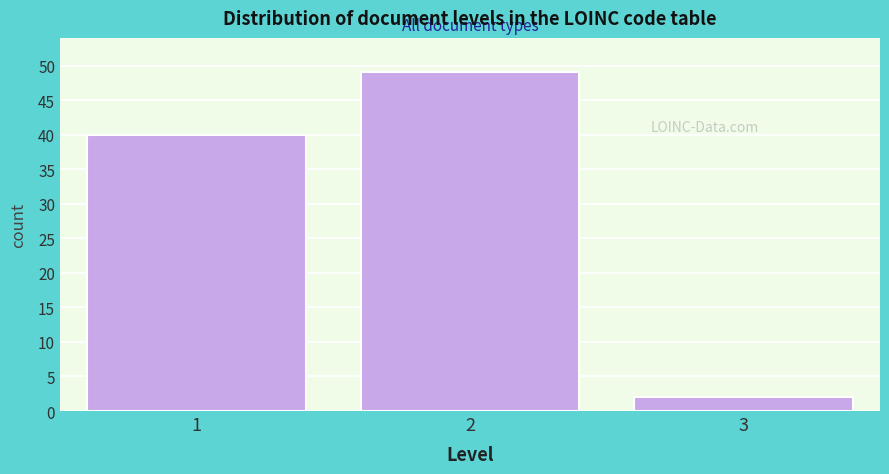

Reading left to right, extract all data points from this chart.

40	49	2